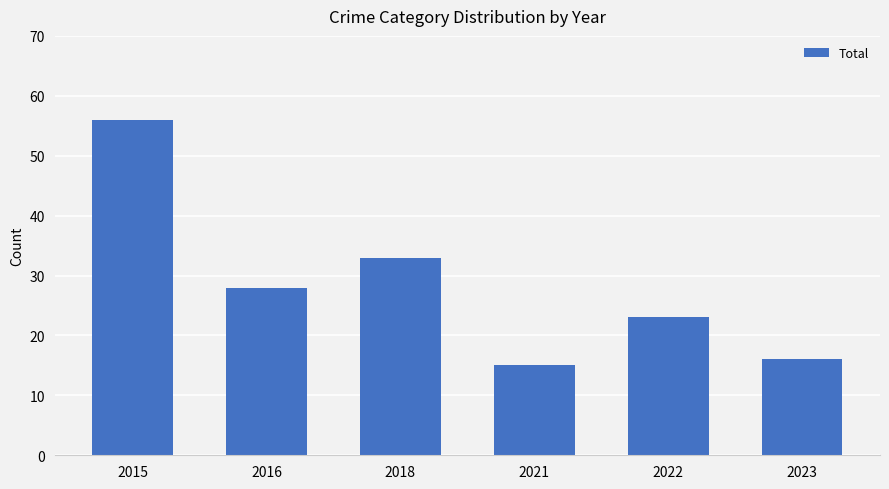

What is the sum of all values?

171